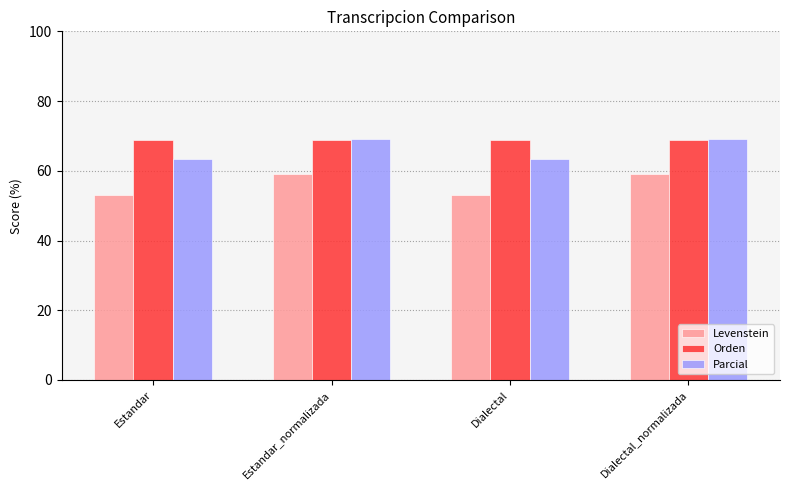

What is the difference between the Orden values at Dialectal and Dialectal_normalizada?

0.1